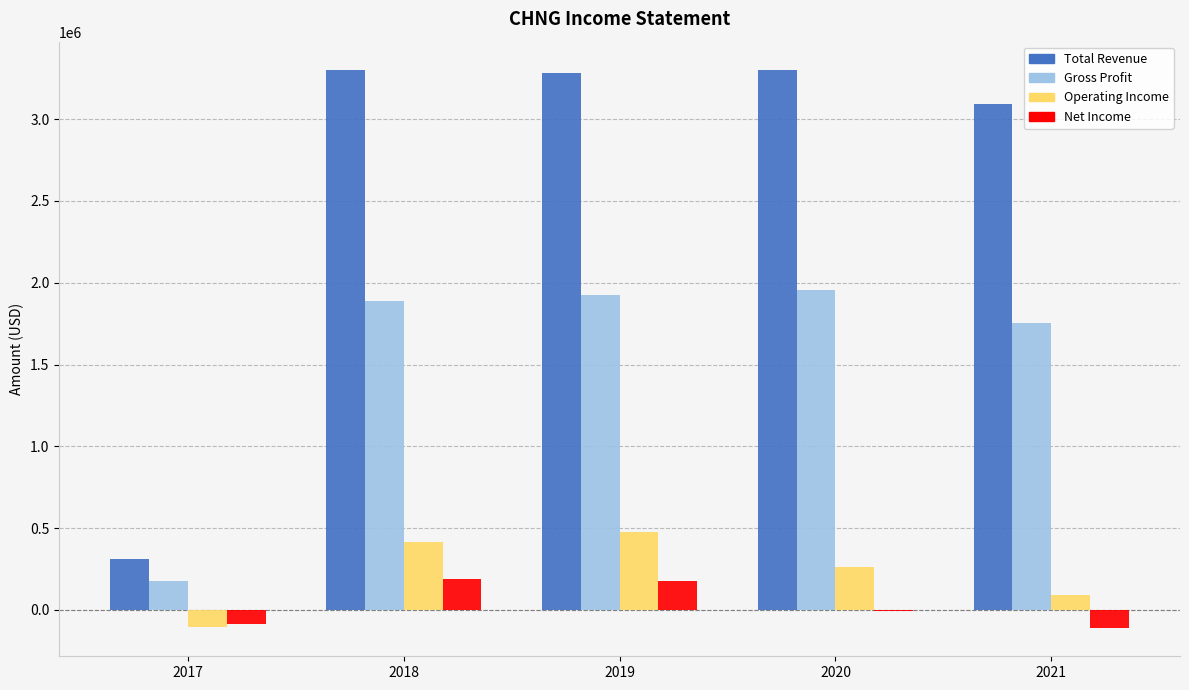

What is the difference between the second highest and second lowest values in the Gross Profit series?

171800